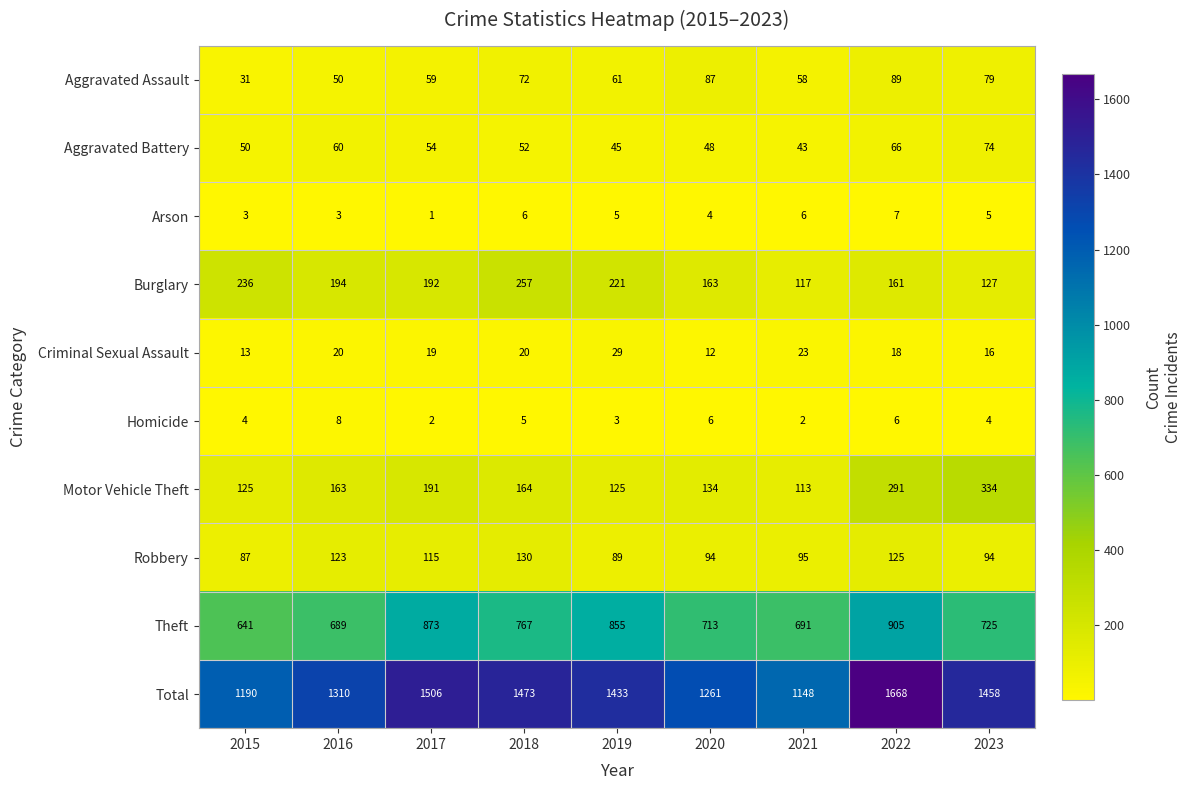

What is the approximate value of Aggravated Battery at 2023?

74